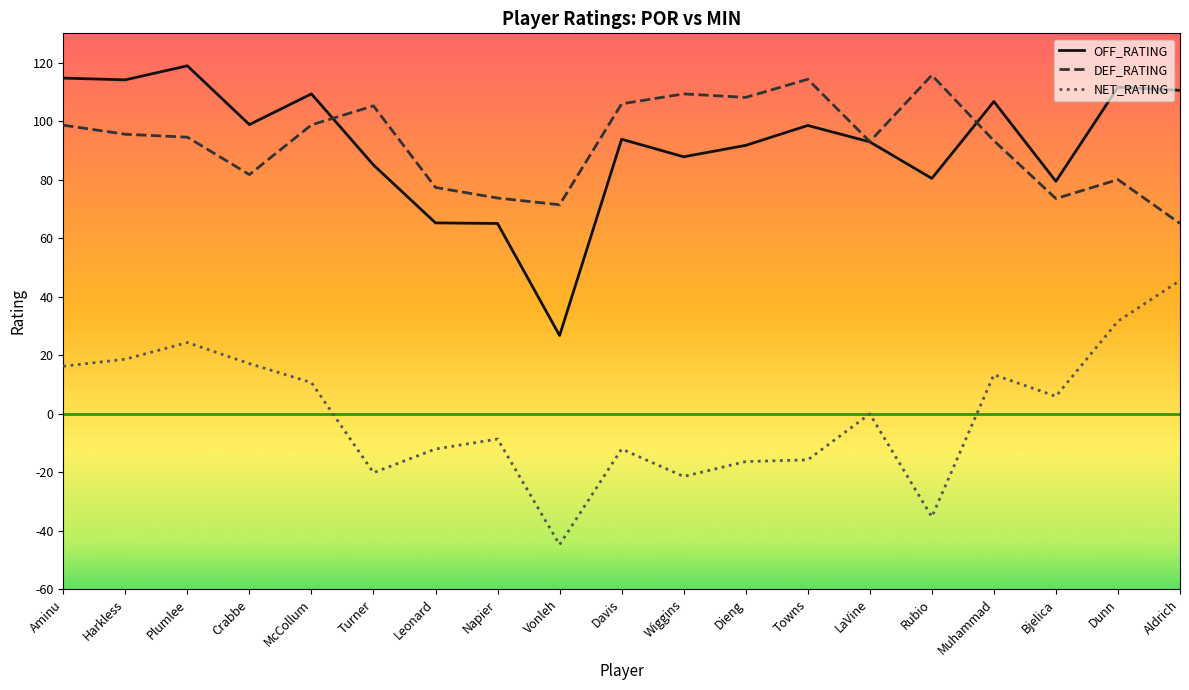

True or false: NET_RATING and OFF_RATING intersect in this chart.

False